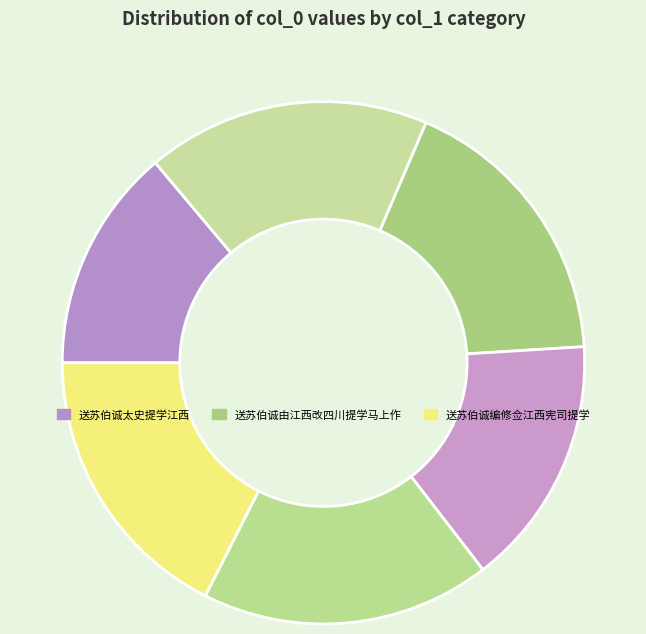

How many slices are in this pie chart?

6